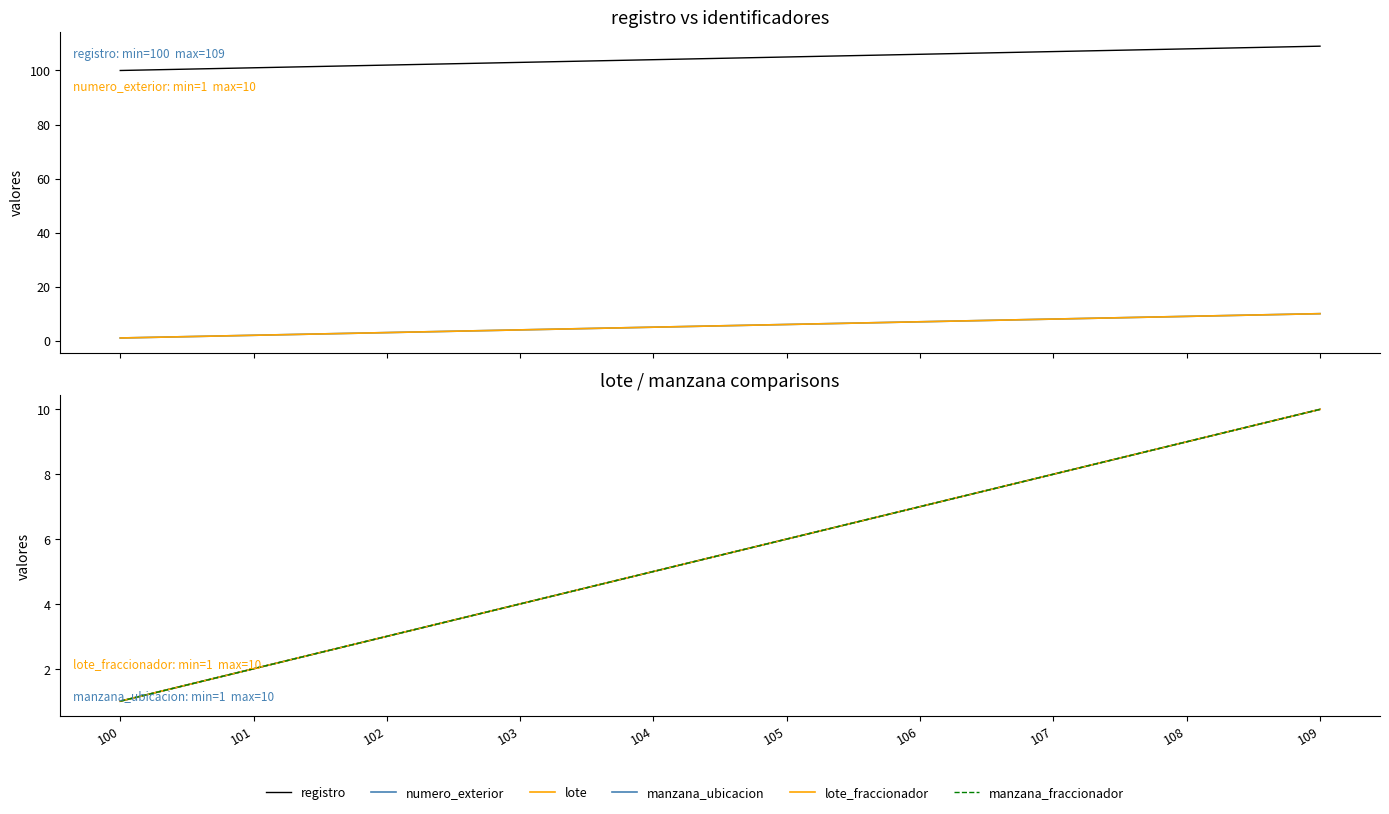

How many distinct data groups are displayed?

6